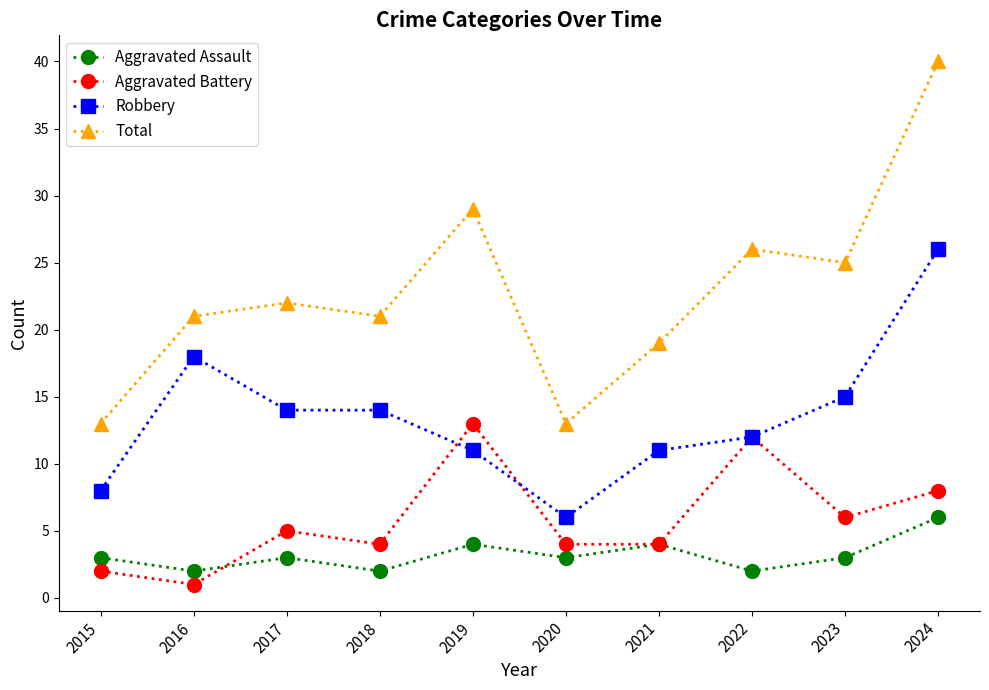

Which category has the lowest value in the Robbery series?

2020